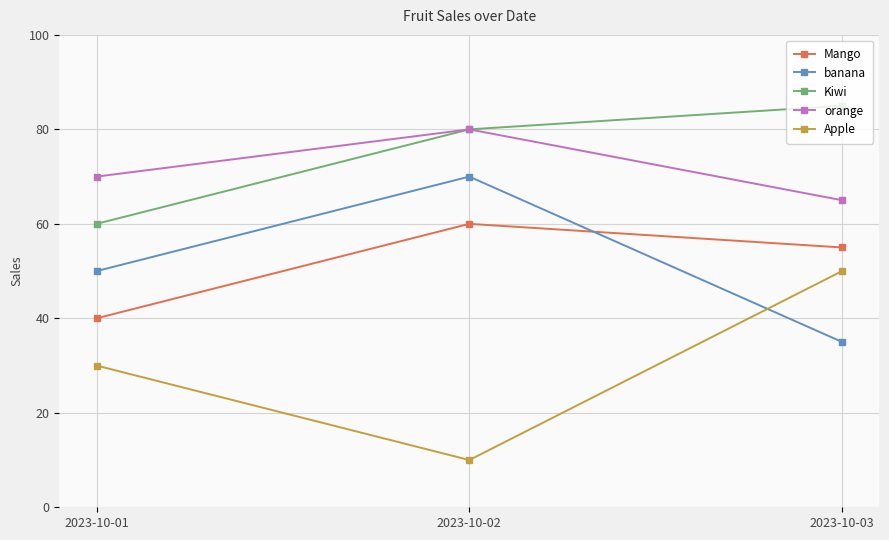

What is the difference between the highest and lowest values at 2023-10-03?

50